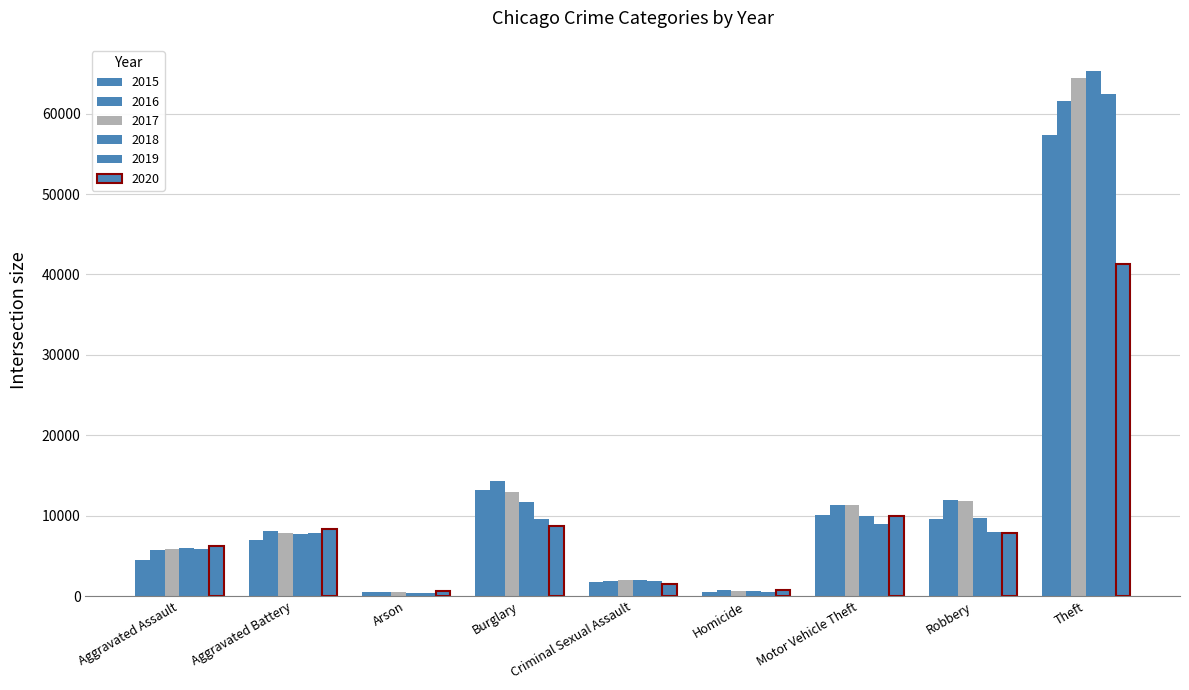

Does the chart contain any negative values?

No